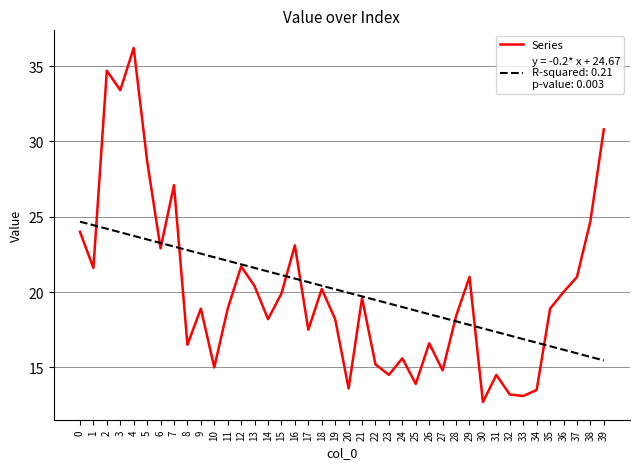

What is the difference between the highest and lowest values at 14?

3.2